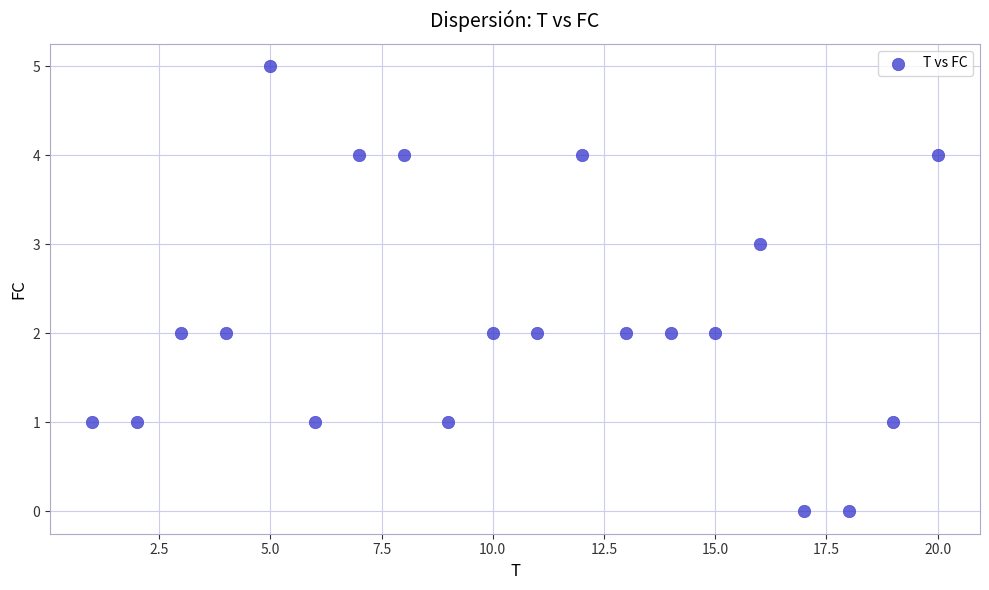

What is the range of Y values (max minus min)?

5